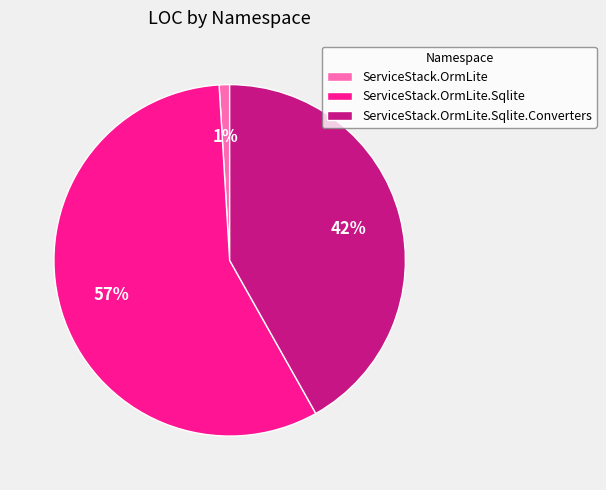

To the nearest percent, what is the difference between the largest and smallest slice percentages?

56%